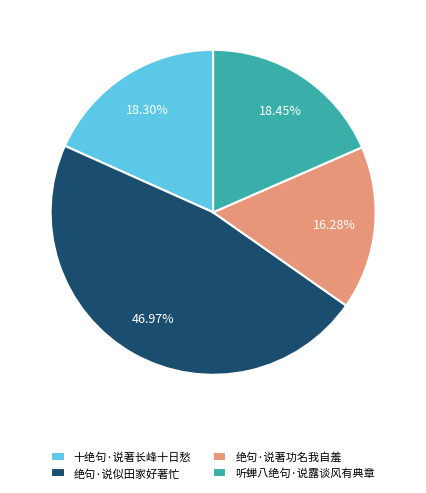

To the nearest percent, what is the difference between the largest and smallest slice percentages?

31%